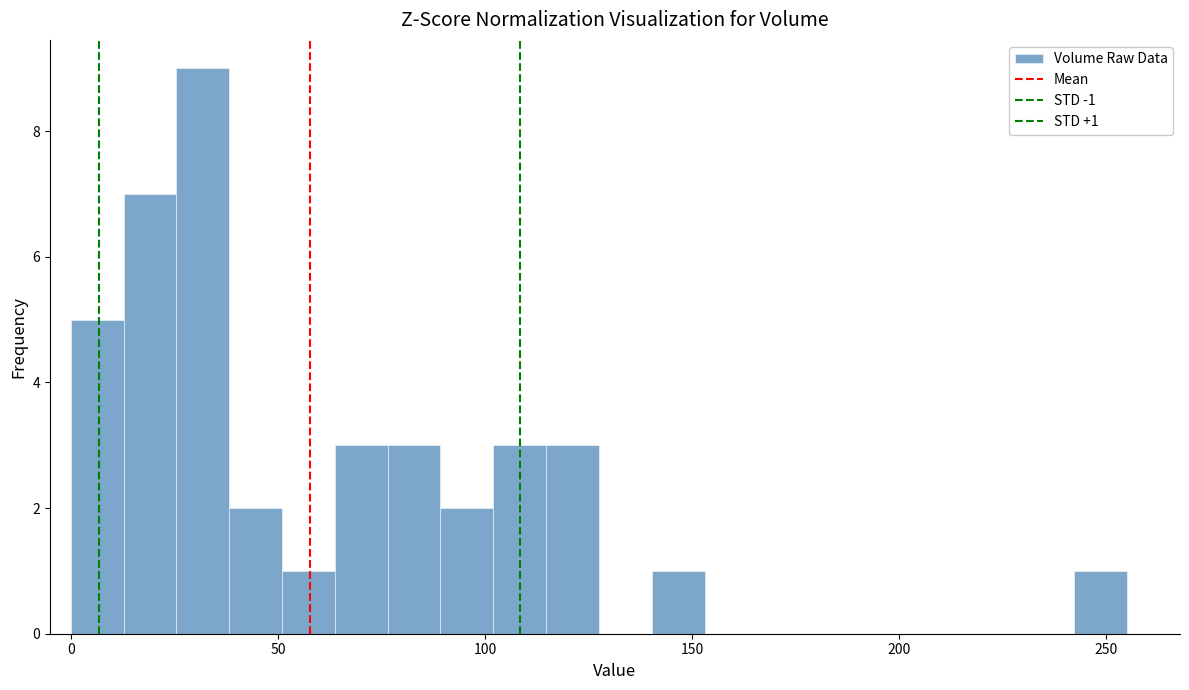

Read against the x-axis, roughly where is the centre of the tallest bar?

30